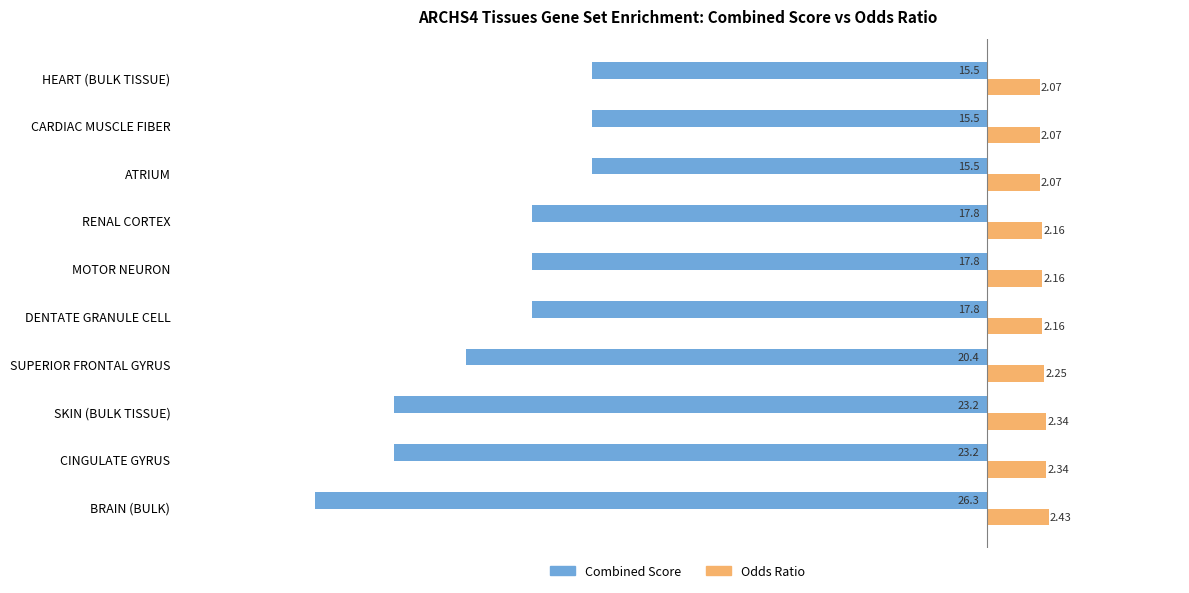

How many series are shown in this chart?

2